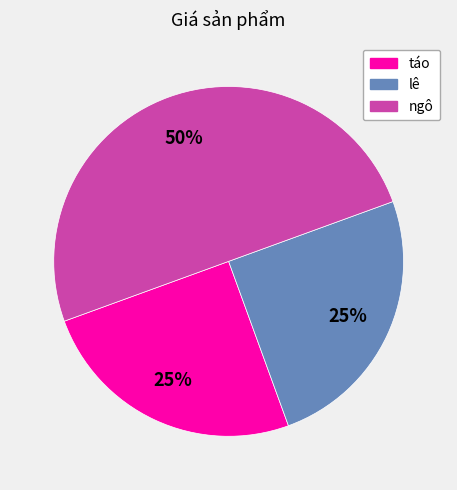

How many slices are in this pie chart?

3